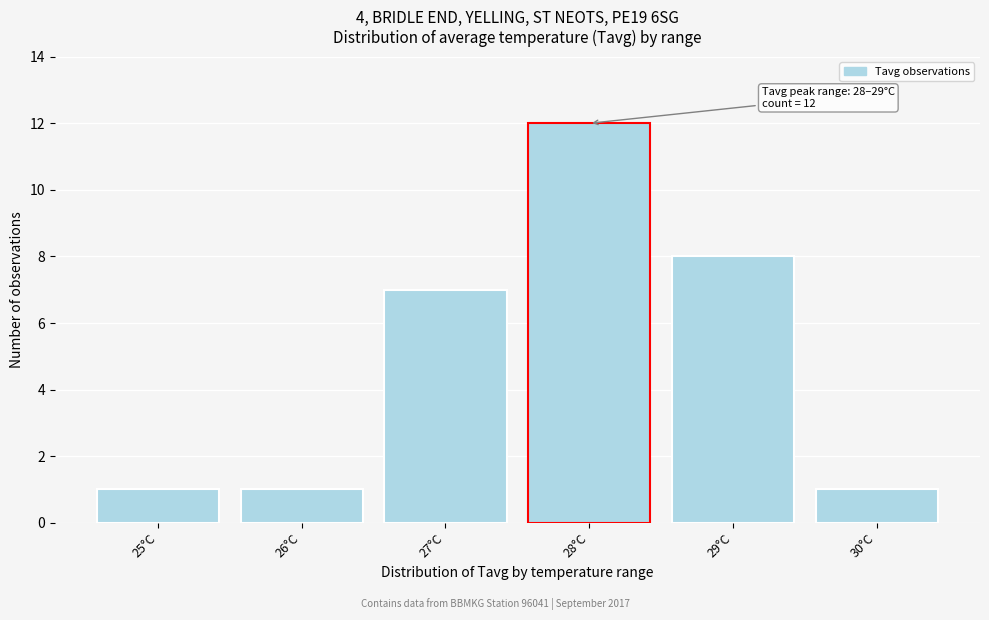

Reading left to right, extract all data points from this chart.

1	1	7	12	8	1